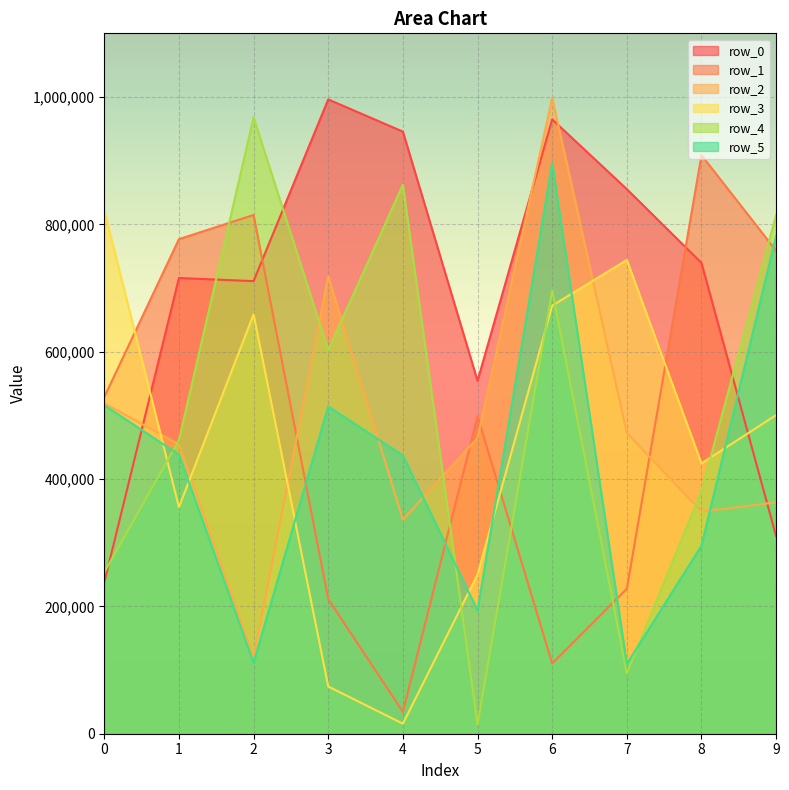

List the labels in order of row_4 value, largest first.

2, 4, 9, 6, 3, 1, 8, 0, 7, 5